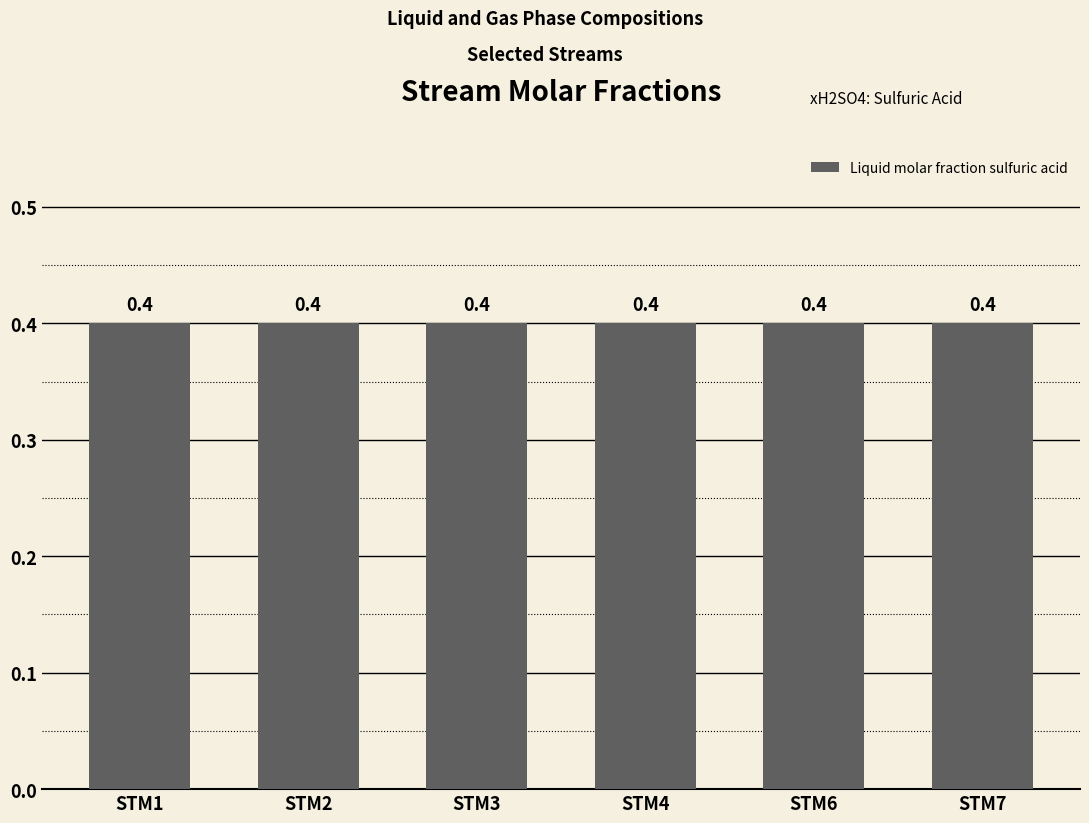

Which category has the highest value across all series?

STM1